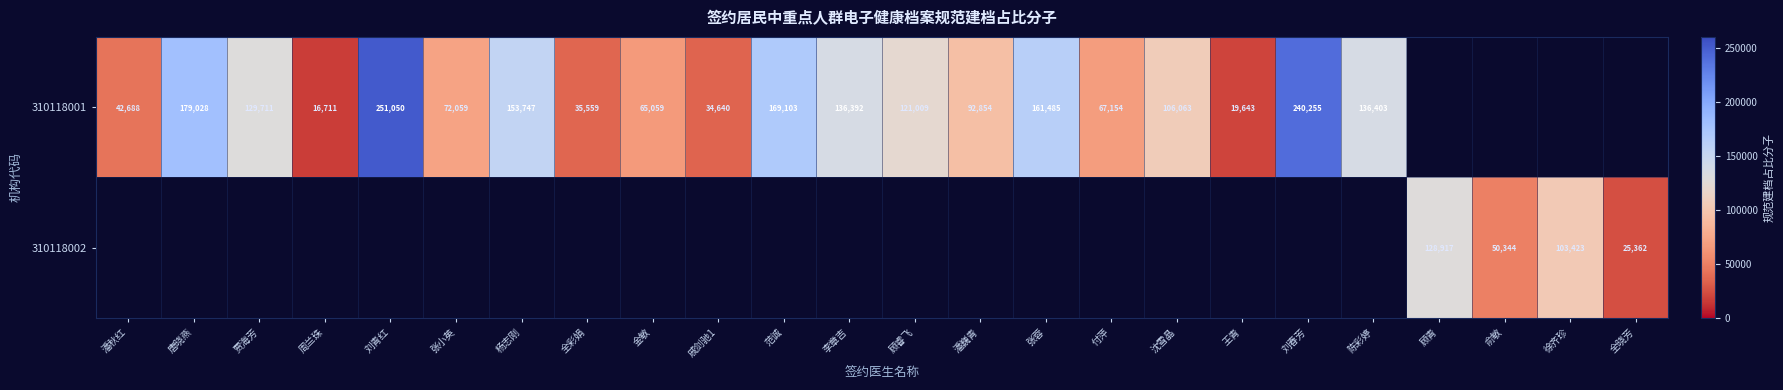

Is it true that 310118001 equals 158137 at 潘巍青?

False